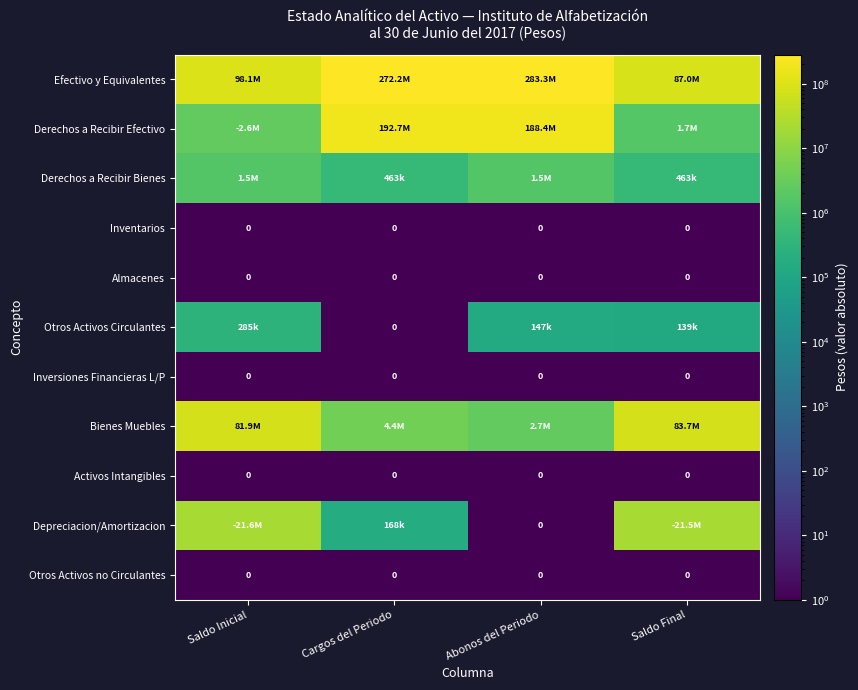

What is the difference between the maximum and minimum values in the Otros Activos Circulantes series?

285430.0